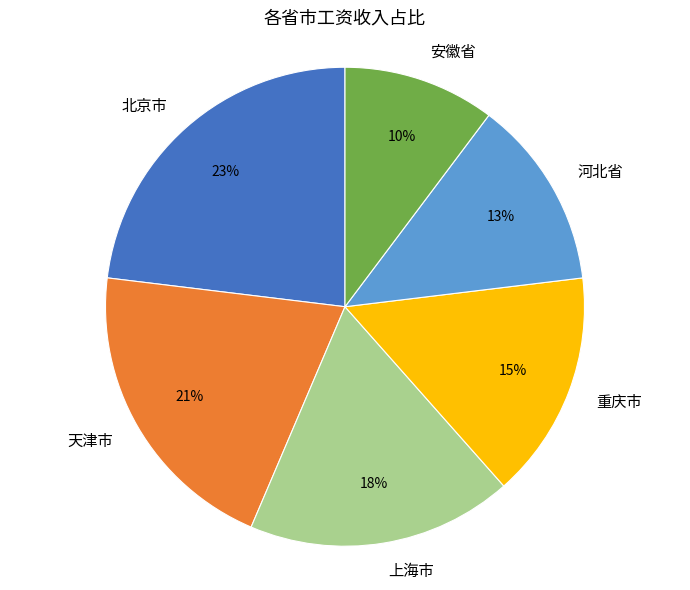

What percentage is the 天津市 slice, to the nearest percent?

21%